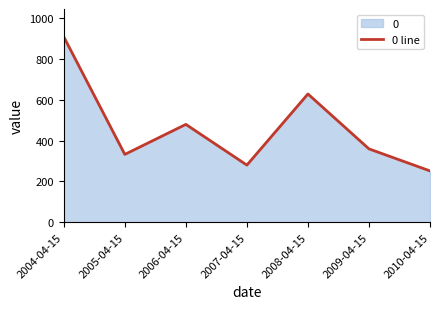

Does the chart have visible grid lines?

No